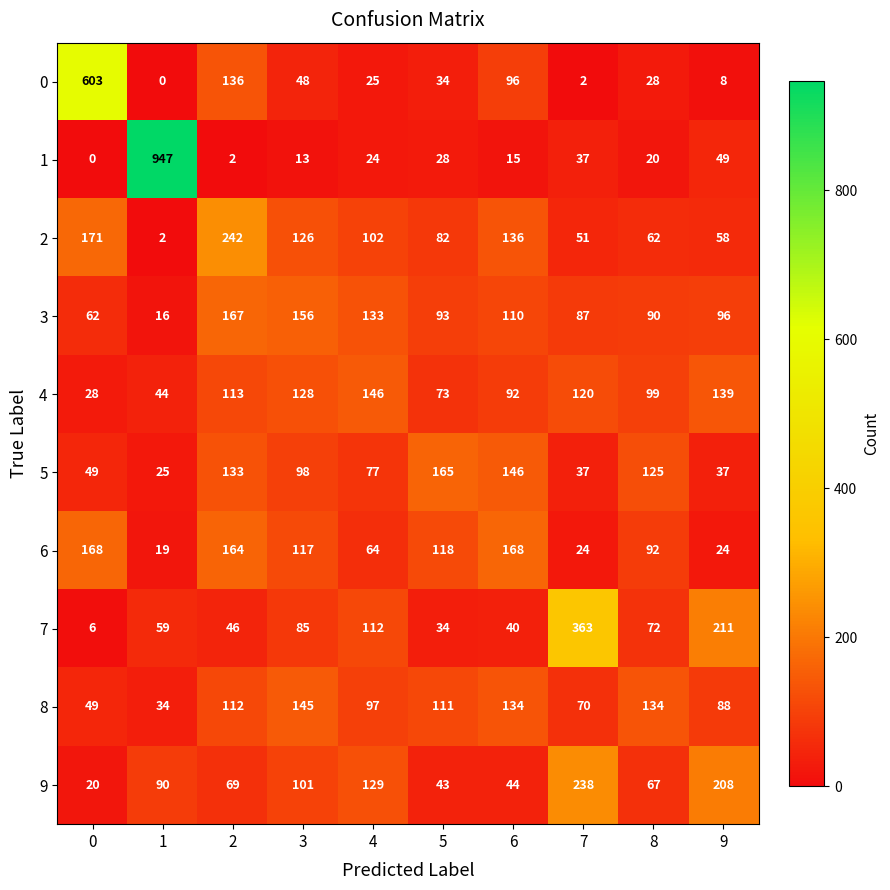

How many data points in 3 are less than 96?

5